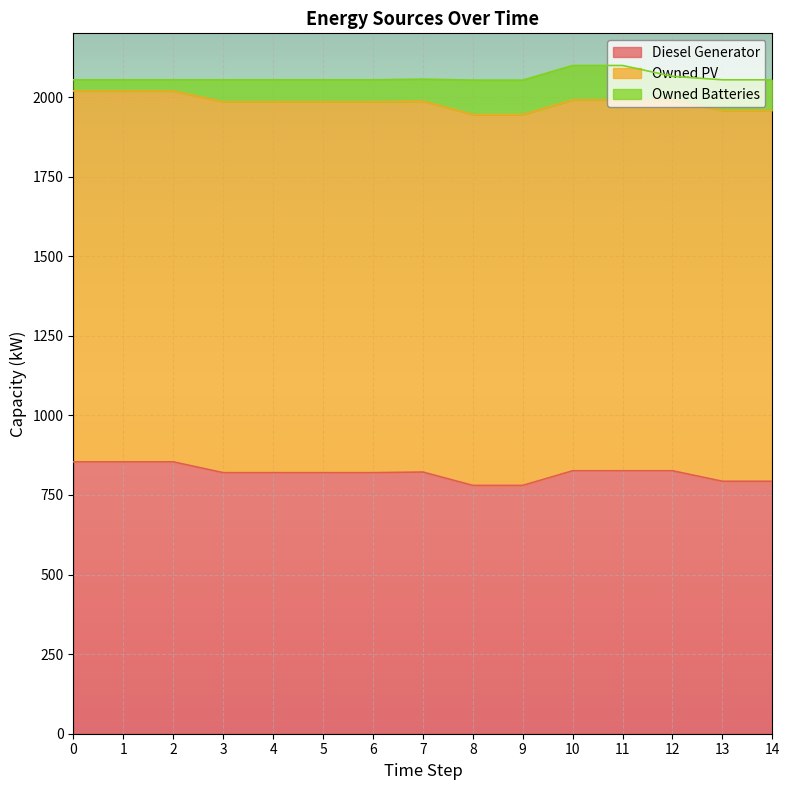

In Diesel Generator, how many points are higher than both neighbors (excluding endpoints)?

1